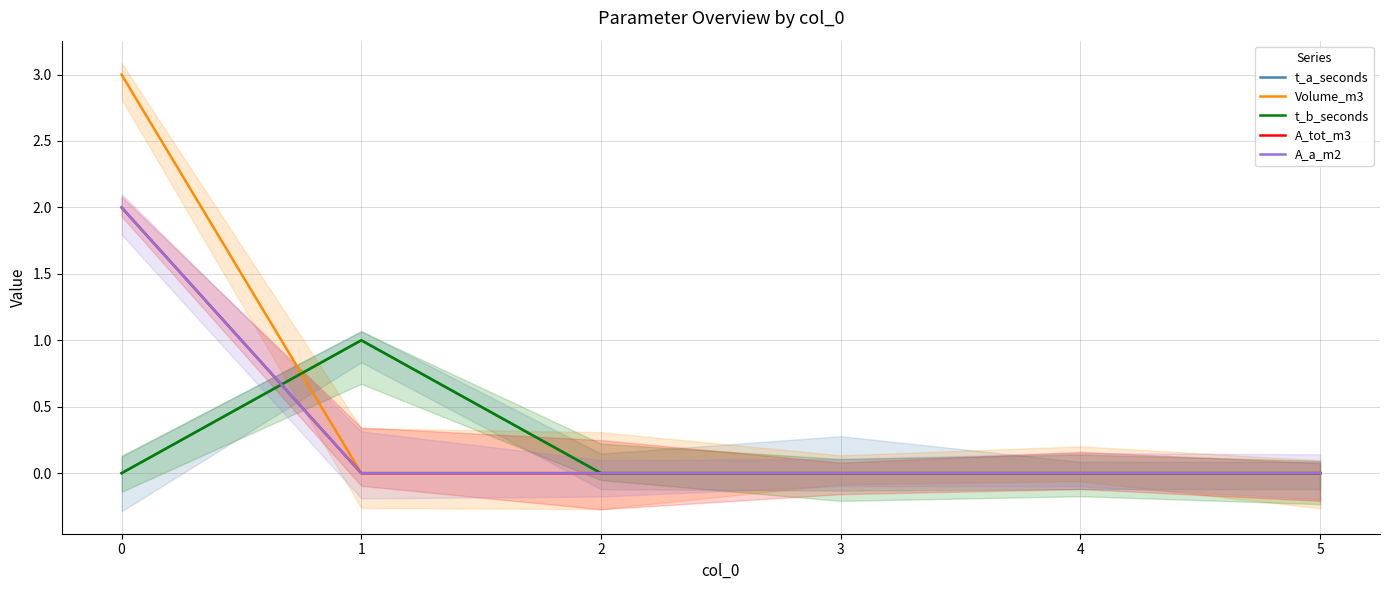

Which has a higher value, 2 or 0?

2